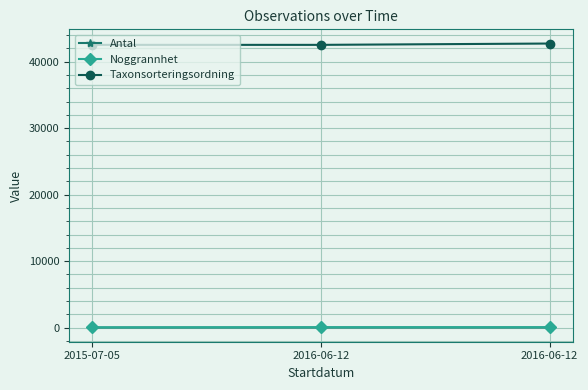

How many series are shown in this chart?

3